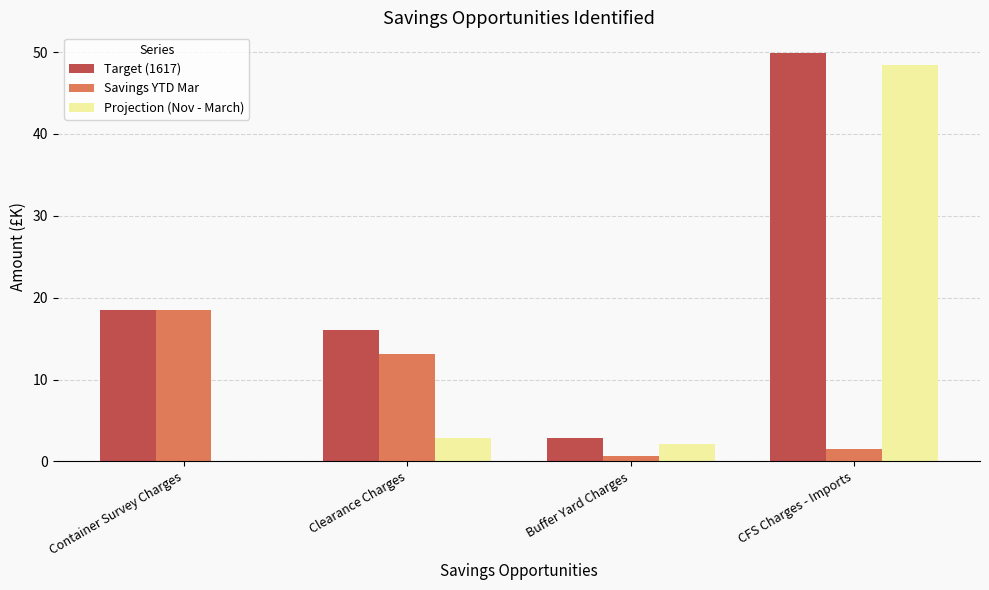

Is the value of Target (1617) at CFS Charges - Imports greater than the value of Savings YTD Mar at Clearance Charges?

Yes